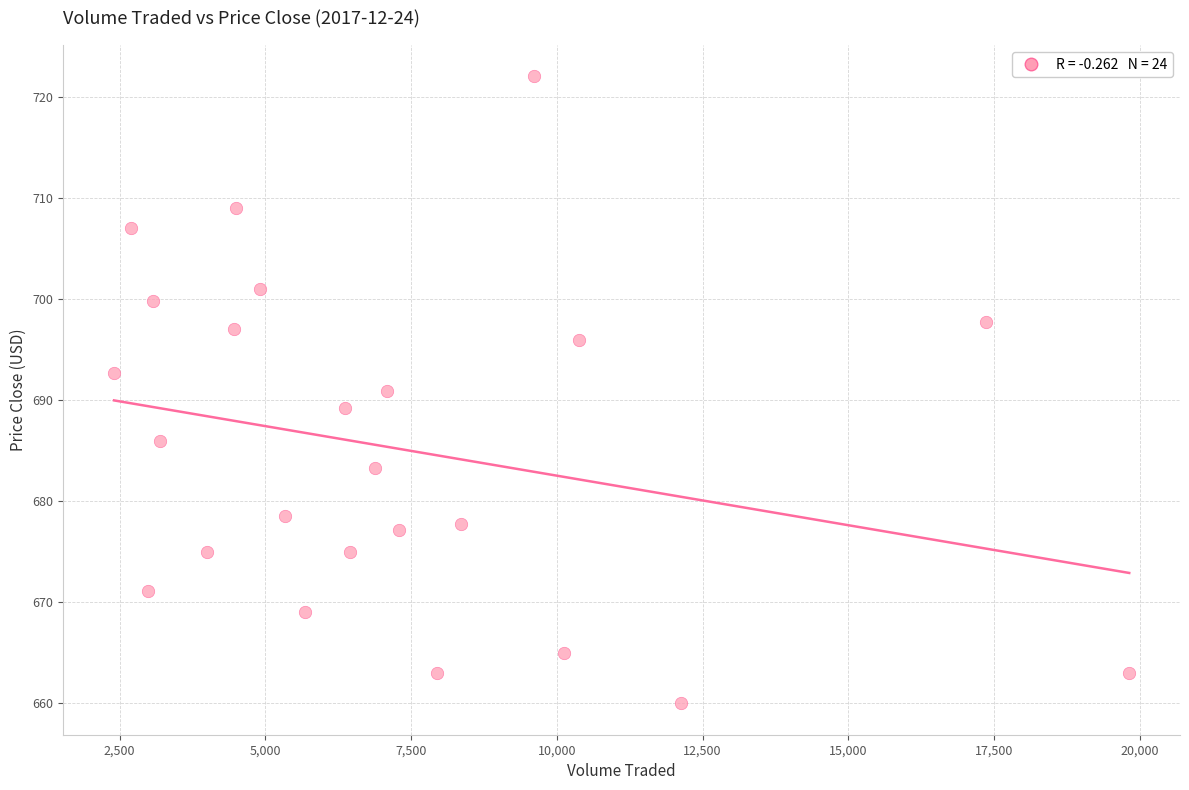

What is the range of Y values (max minus min)?

62.0